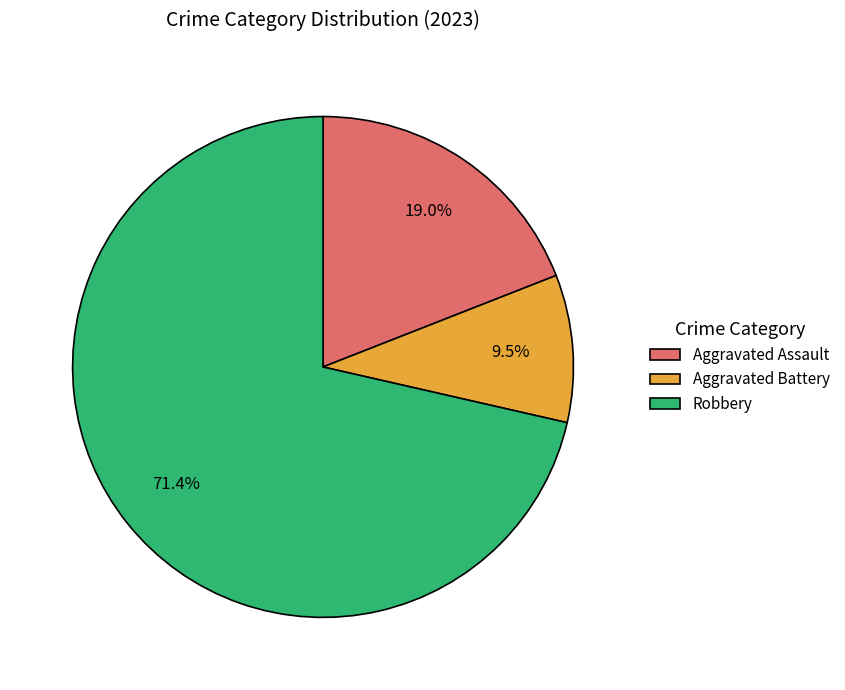

Which category accounts for the majority?

Robbery